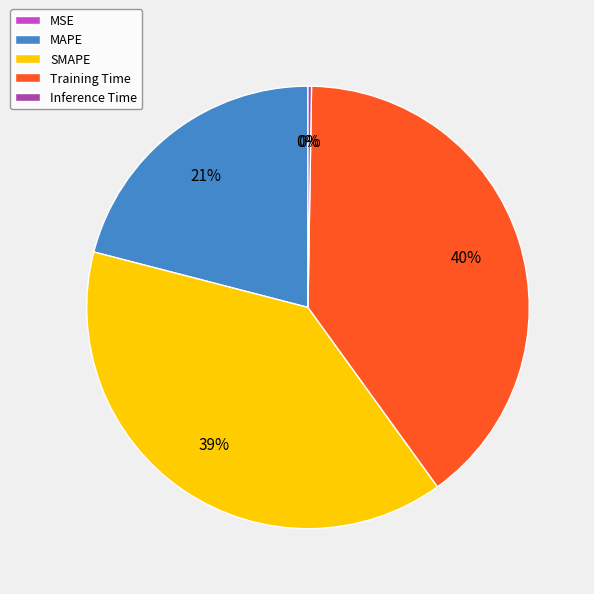

What percentage is the Training Time slice, to the nearest percent?

40%